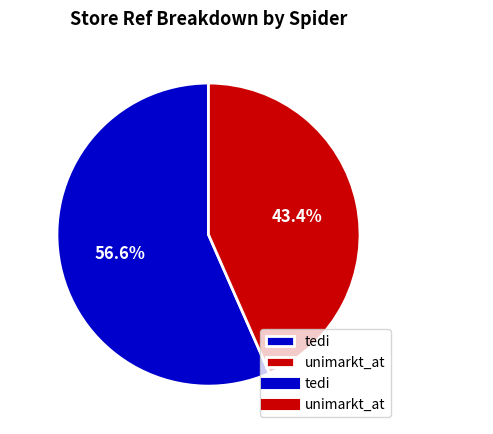

Count the number of slices in the pie.

2